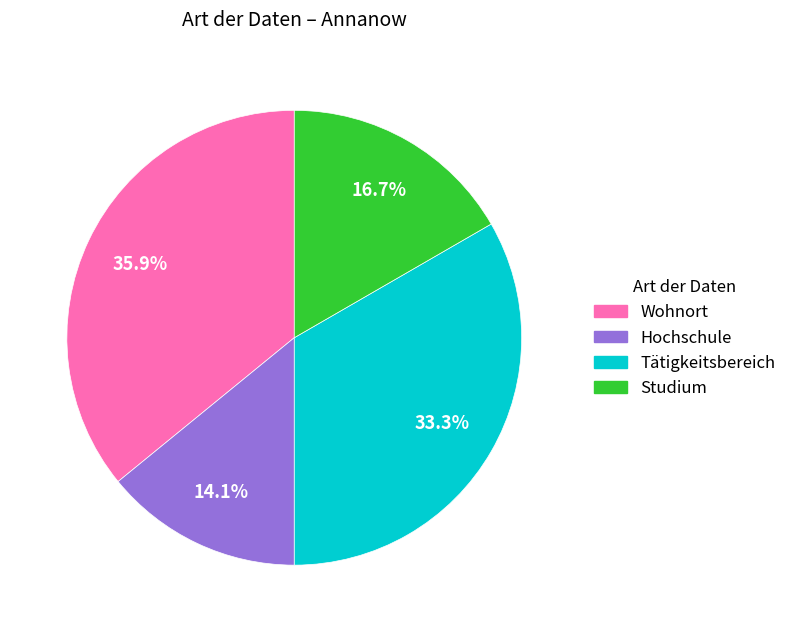

Is there a majority slice in this chart?

No